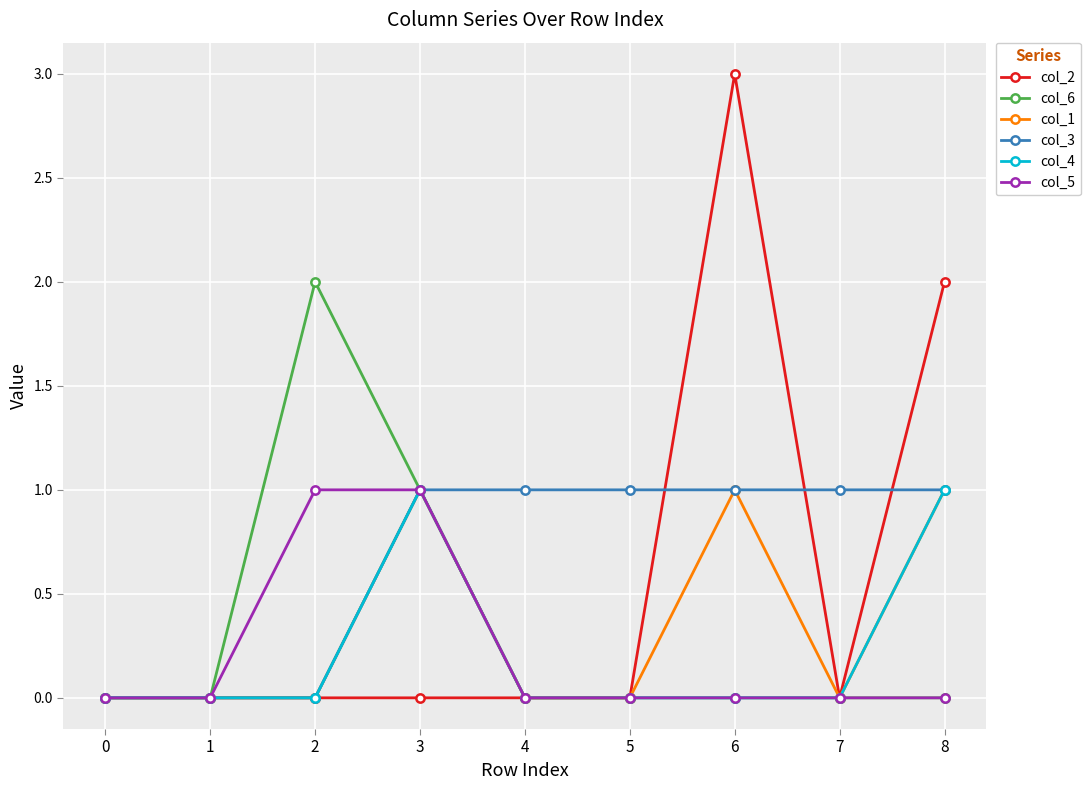

Which series ends up on top after the final intersection of col_2 and col_3?

col_2